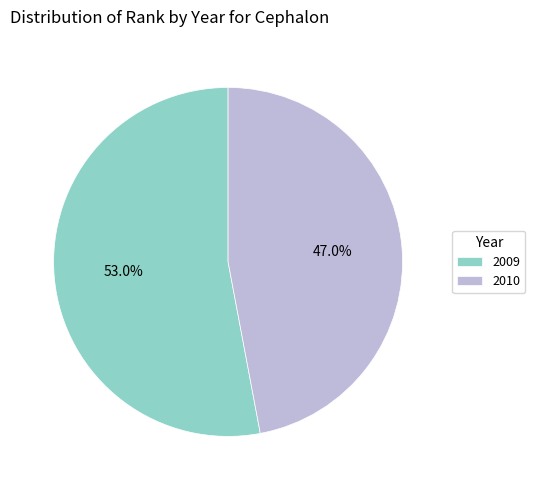

Is there any slice that represents more than half of the pie?

Yes